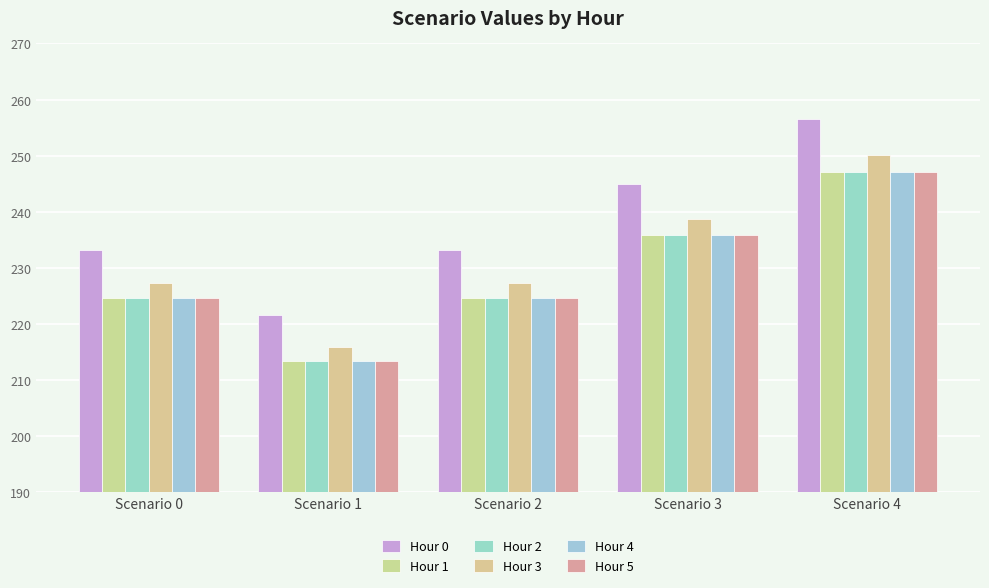

At which category is the sum across all series the highest?

Scenario 4